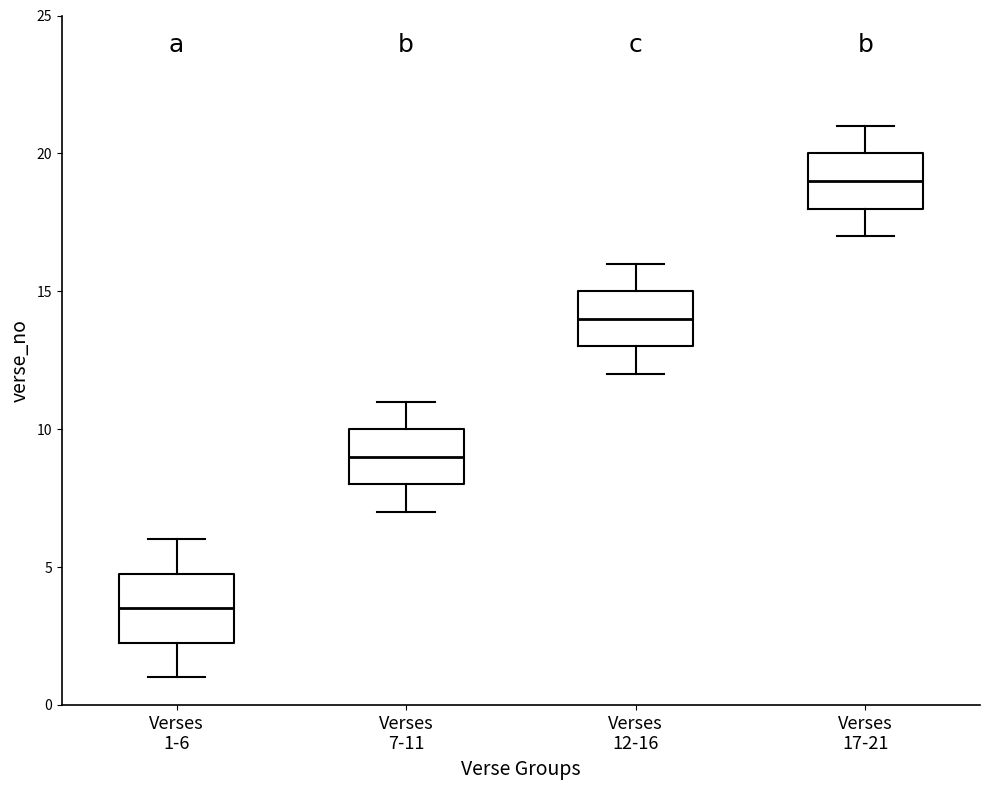

Reading left to right, read every box against the y-axis: the position of its median line, the range the box covers, and the ends of its whiskers. The values are not printed on the chart, so give them approximately, as read against the axis.

Verses 1-6: median 3.5, box 2.5 to 5.0, whiskers 1.0 to 6.0
Verses 7-11: median 9.0, box 8.0 to 10.0, whiskers 7.0 to 11.0
Verses 12-16: median 14.0, box 13.0 to 15.0, whiskers 12.0 to 16.0
Verses 17-21: median 19.0, box 18.0 to 20.0, whiskers 17.0 to 21.0